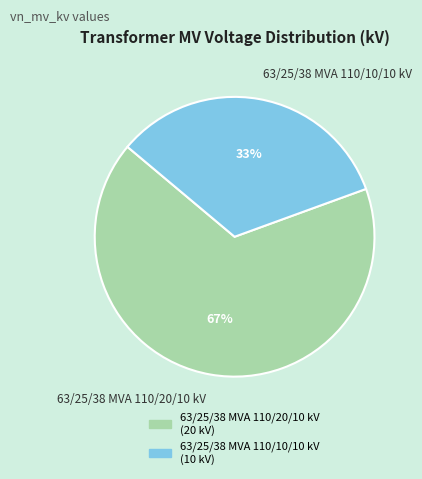

Does 63/25/38 MVA 110/10/10 kV represent more than half of the total?

No